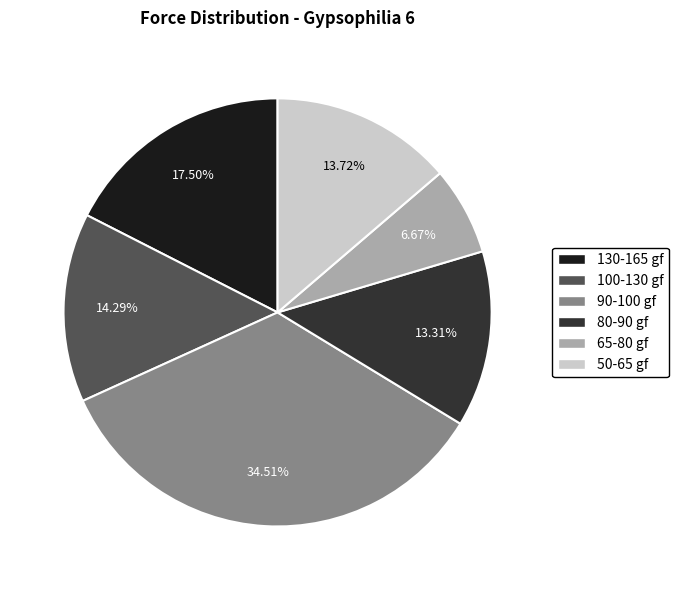

Is the sum of 65-80 gf and 100-130 gf greater than half?

No